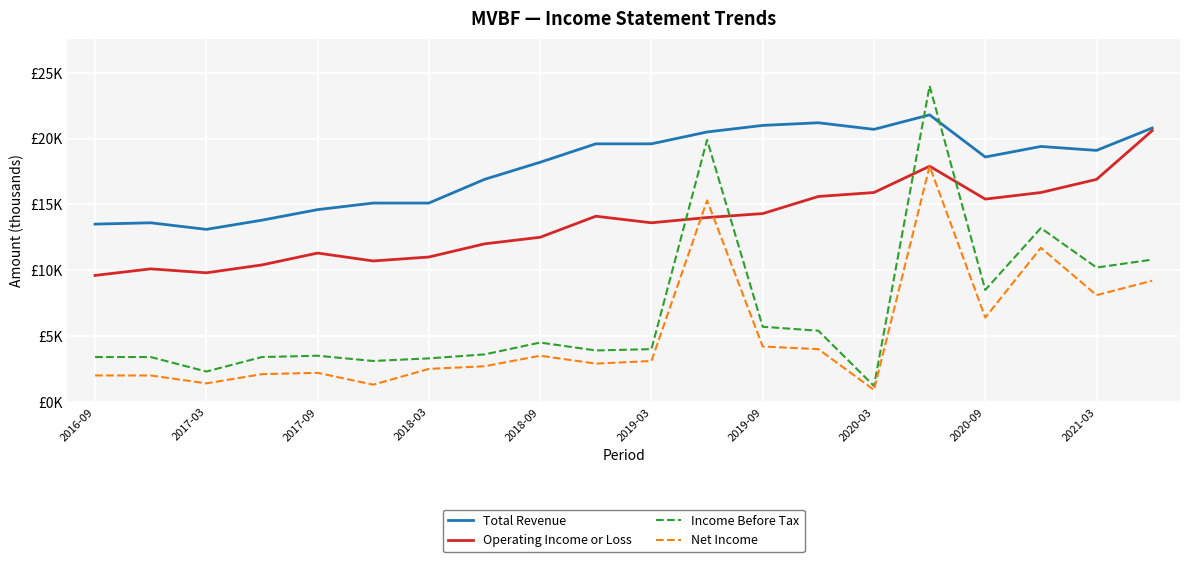

What are all the series names shown in the legend?

Total Revenue, Operating Income or Loss, Income Before Tax, Net Income